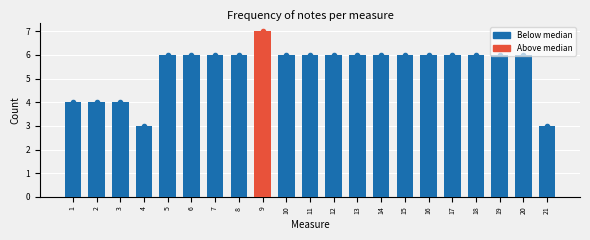

What is the difference between the maximum and second lowest values?

4